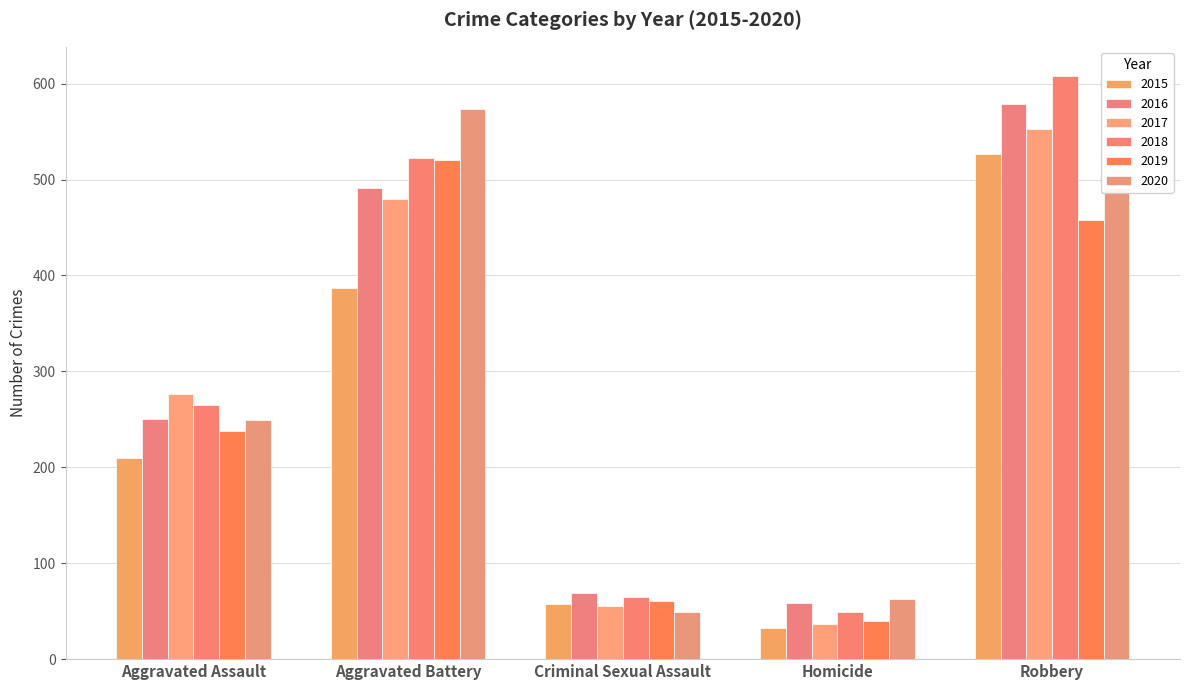

Which label corresponds to the smallest value in the chart?

Homicide